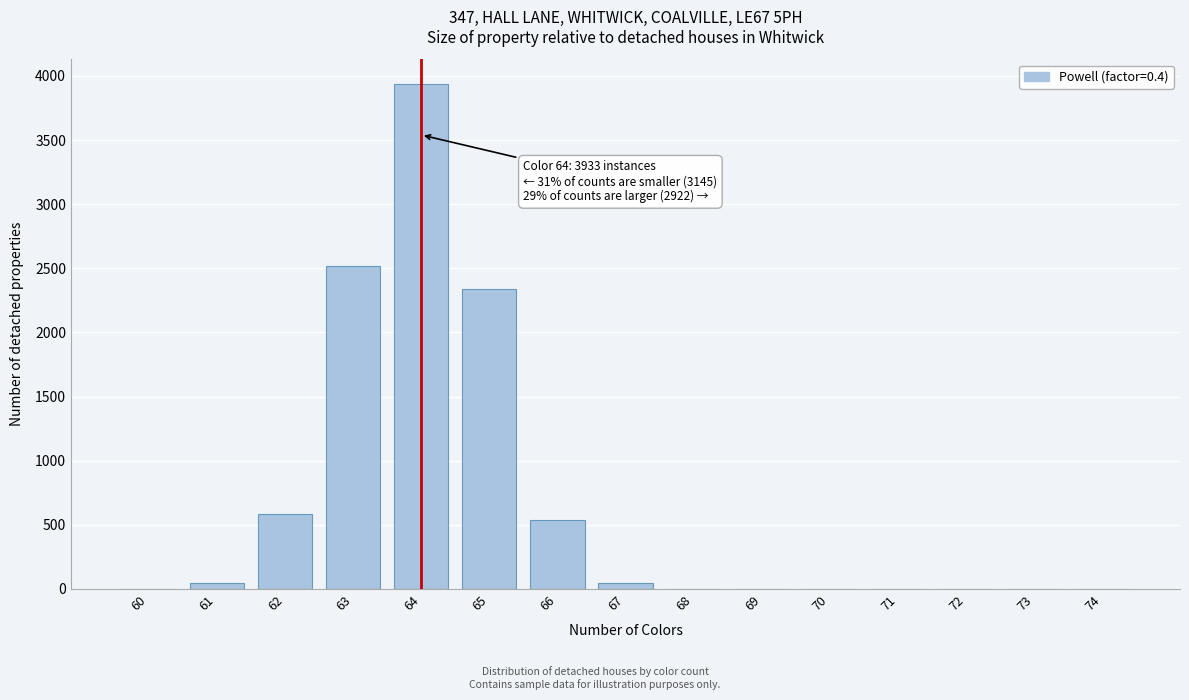

Is it true that the value at 63 is 3420?

False